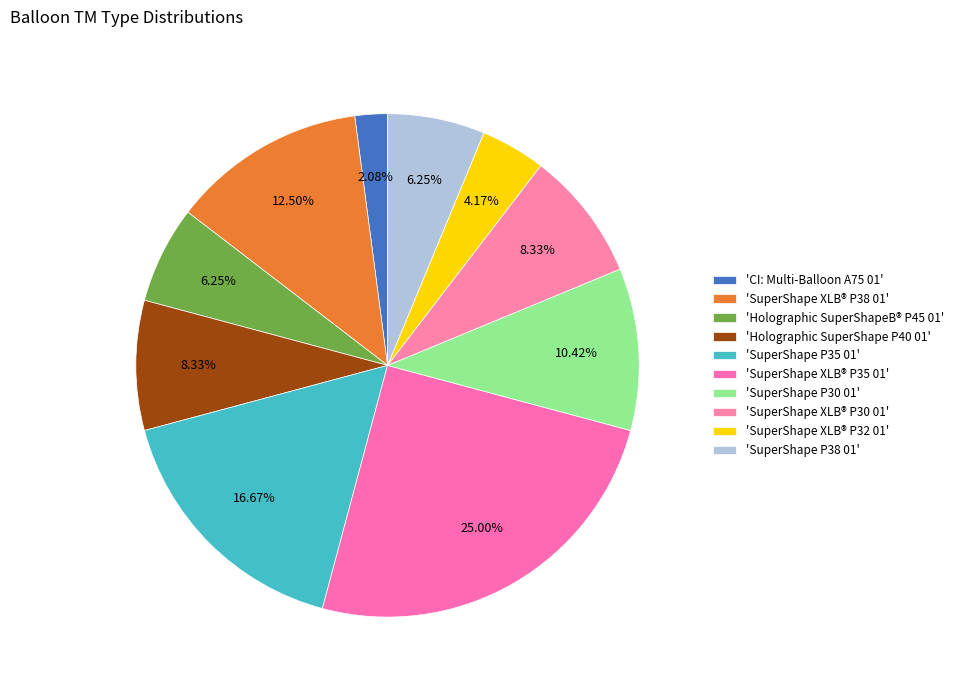

How many segments does this pie chart have?

10